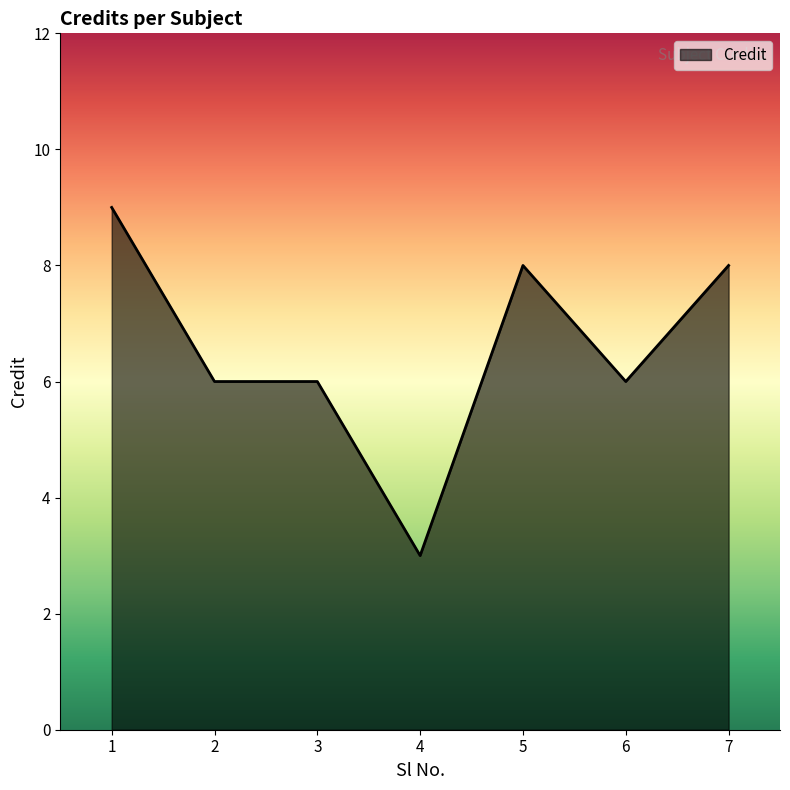

Where does the data first go above 6?

1